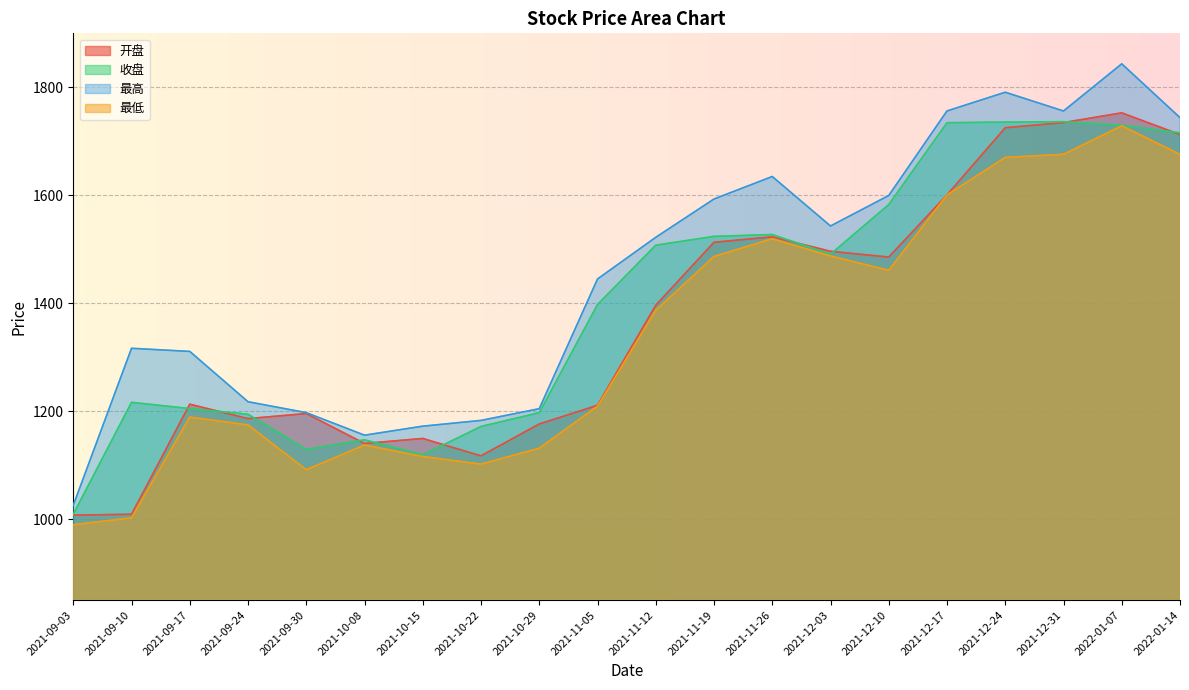

What is the greatest value displayed?

1843.5